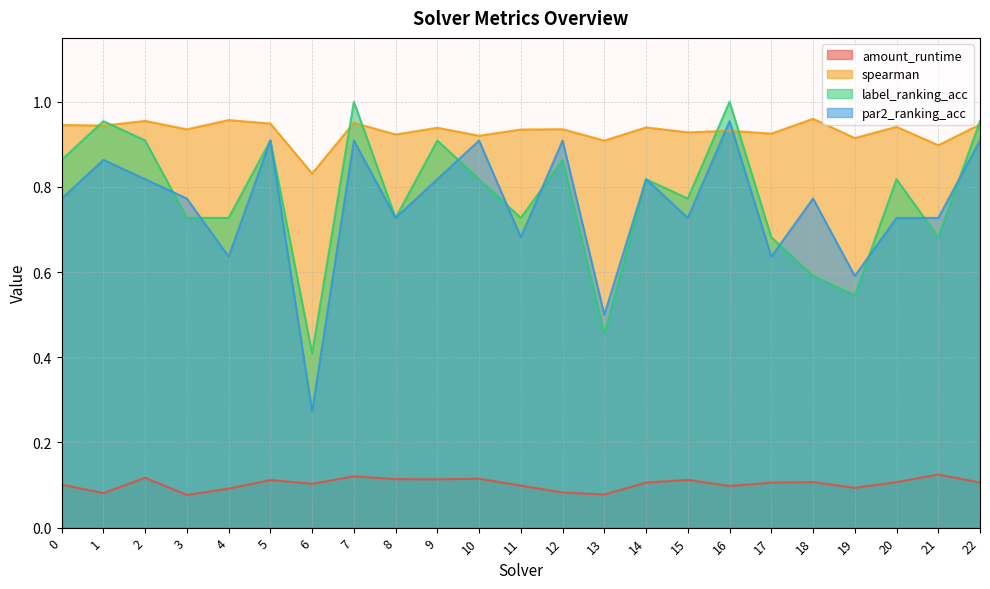

Between 4 and 17, which series saw the biggest shift?

label_ranking_acc